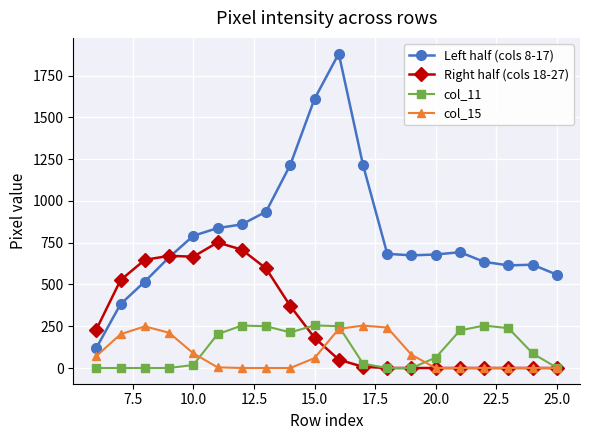

Which series has the largest total across all categories?

Left half (cols 8-17)